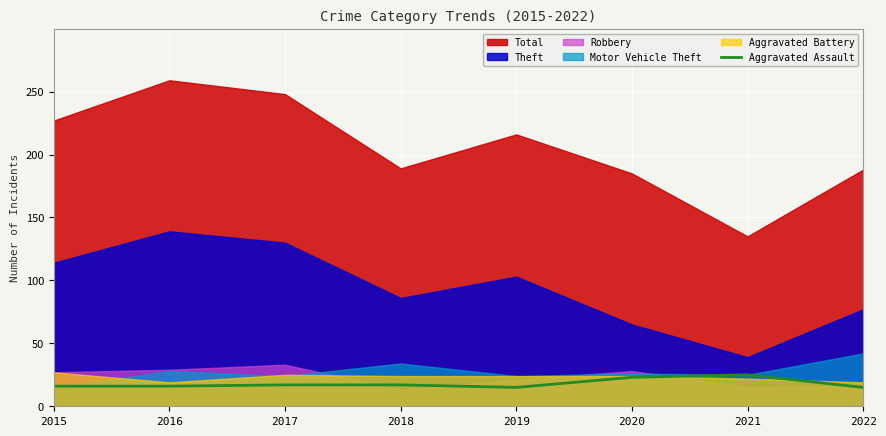

Is it true that the value at 2019 is 15?

True